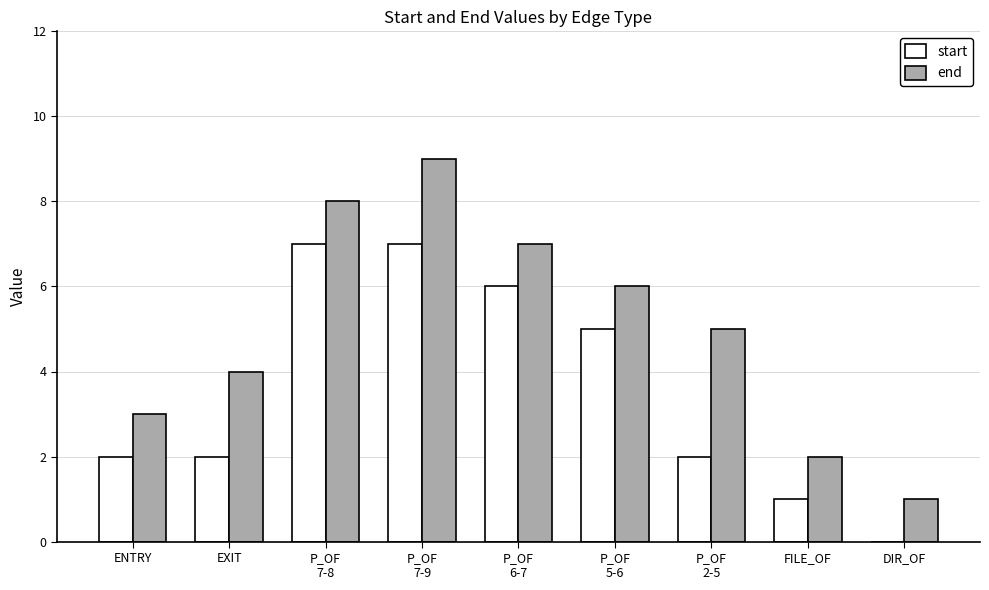

True or false: start has a value of 7 at P_OF
7-9.

True